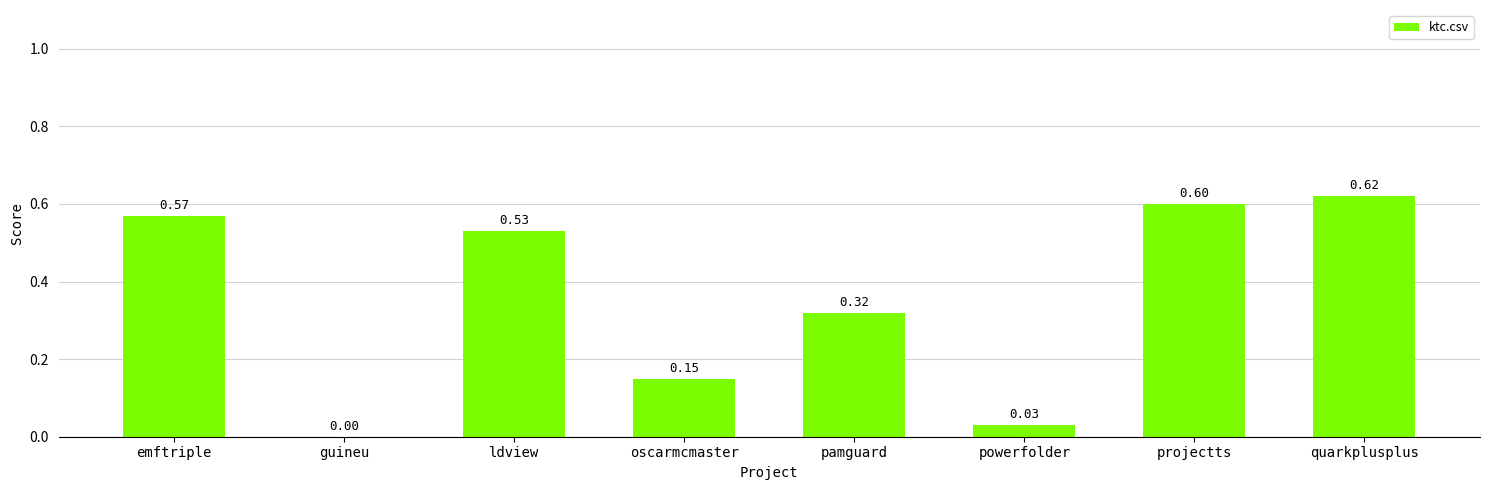

At which category does the chart reach its peak across all series?

quarkplusplus